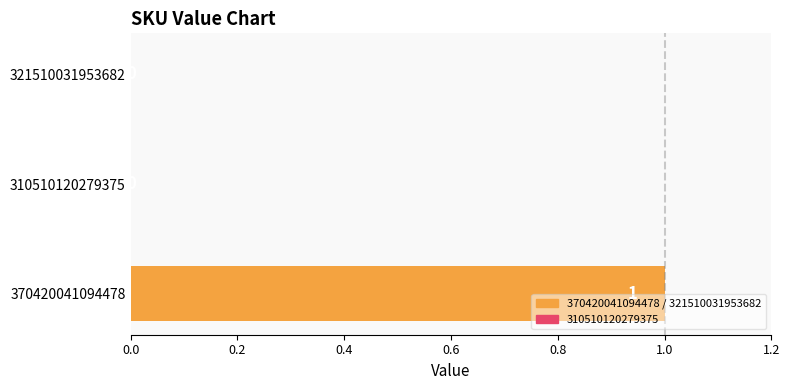

At which category does the chart reach its peak across all series?

370420041094478